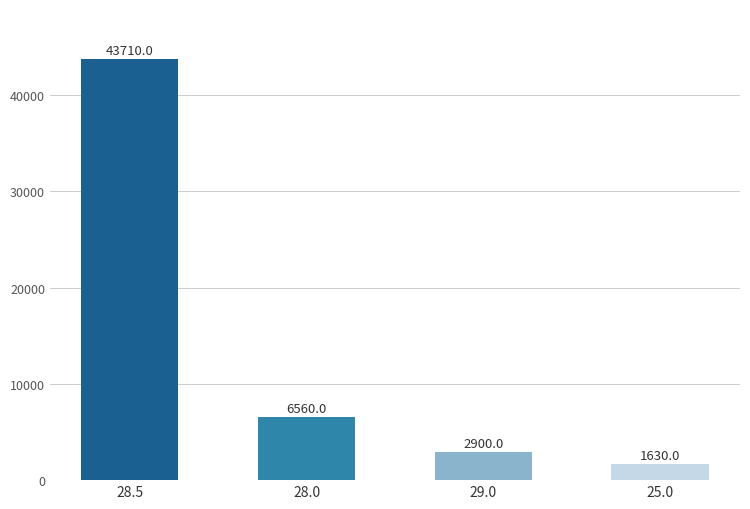

Reading right to left, list all the values displayed in this chart.

25.0=1630	29.0=2900	28.0=6560	28.5=43710